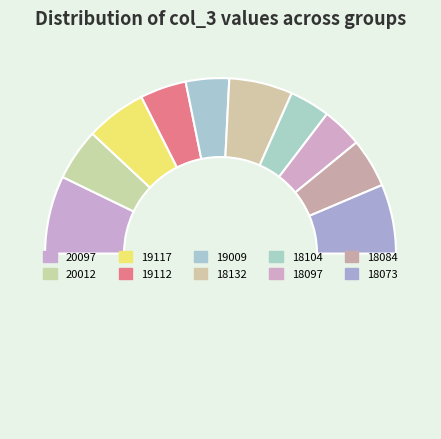

How many segments does this pie chart have?

11